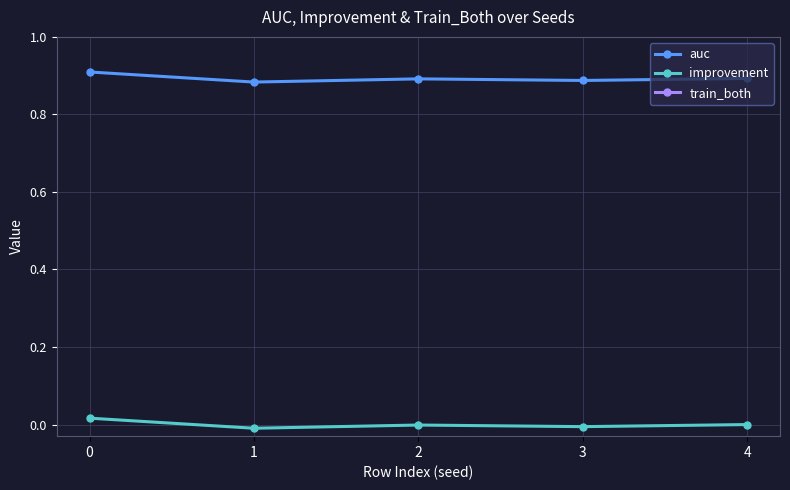

How many values in improvement are above zero?

1